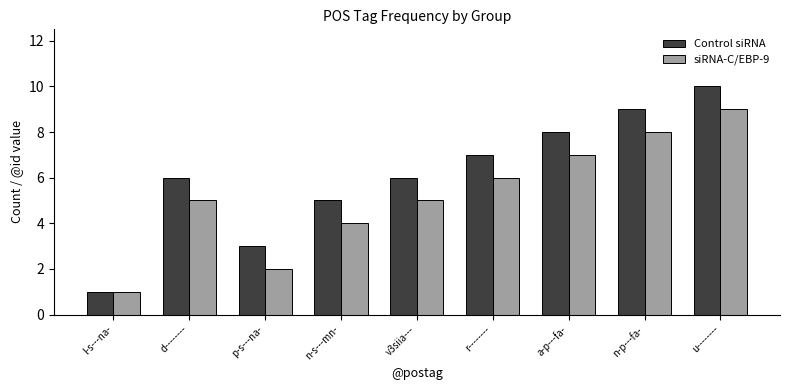

Which series has the largest total across all categories?

Control siRNA